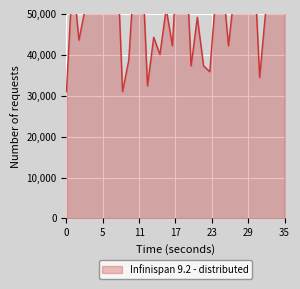

What is the smallest value displayed?

31000